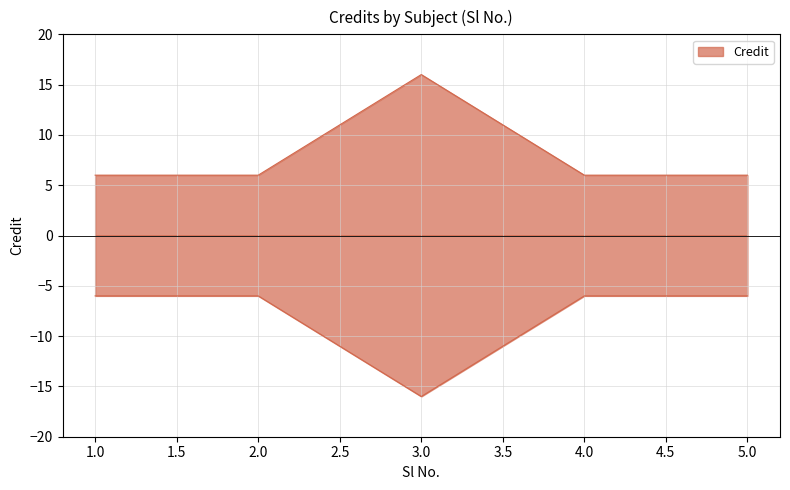

How many points are higher than both their immediate neighbors (excluding endpoints)?

1